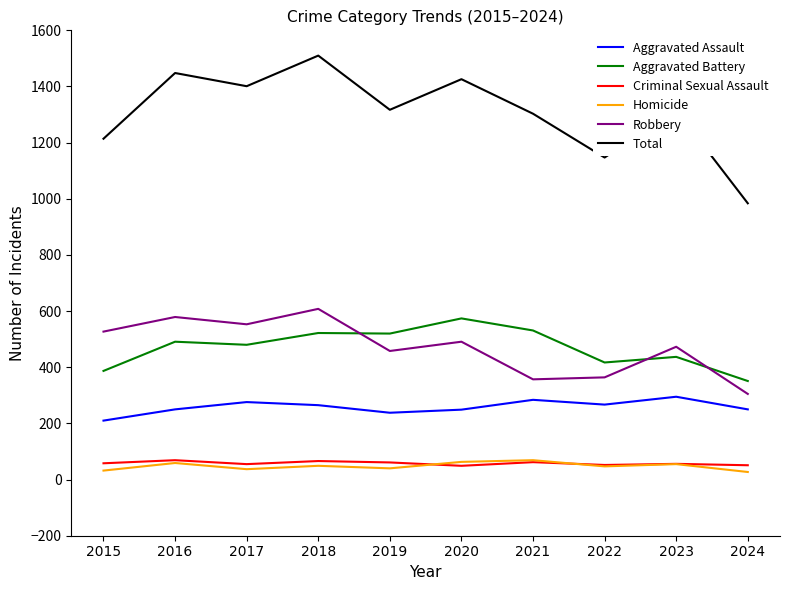

True or false: Total has a value of 1659 at 2024.

False